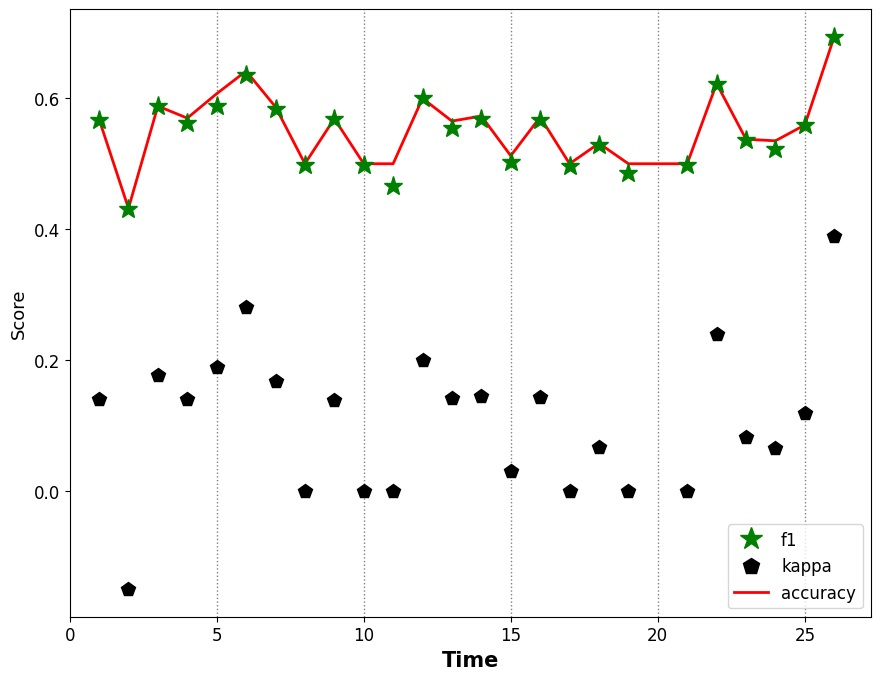

Which series has the widest spread of values?

kappa